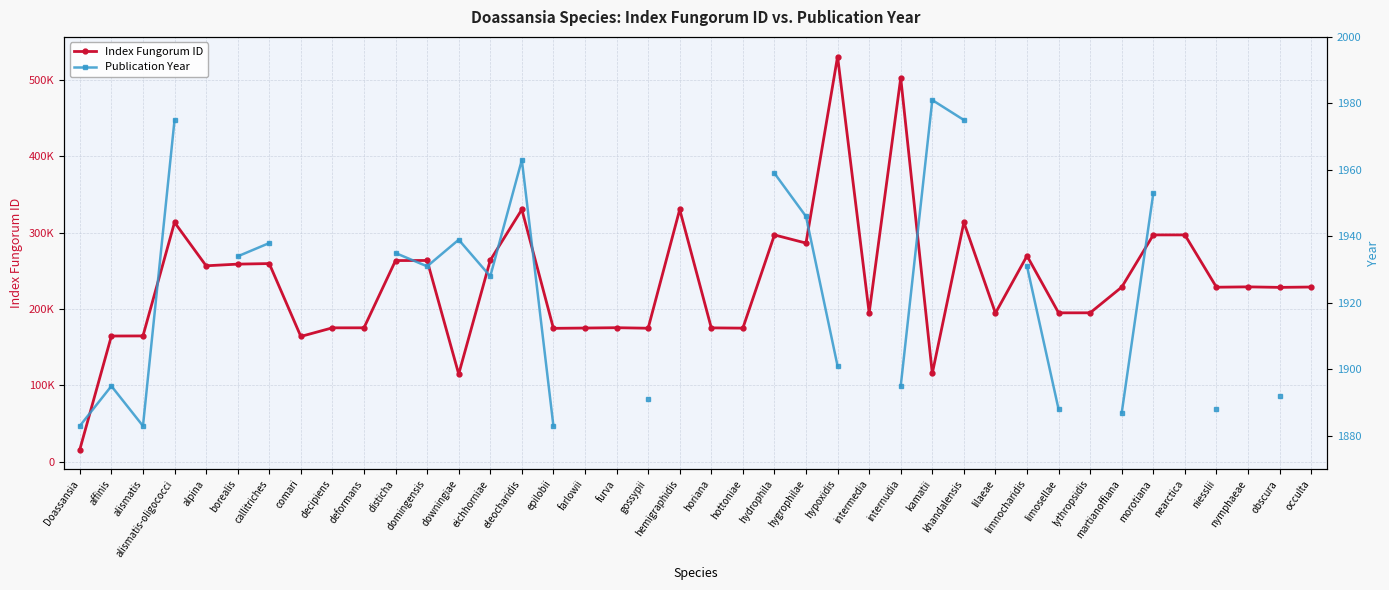

The Publication Year series shows 1895.0 at internudia. True or false?

True